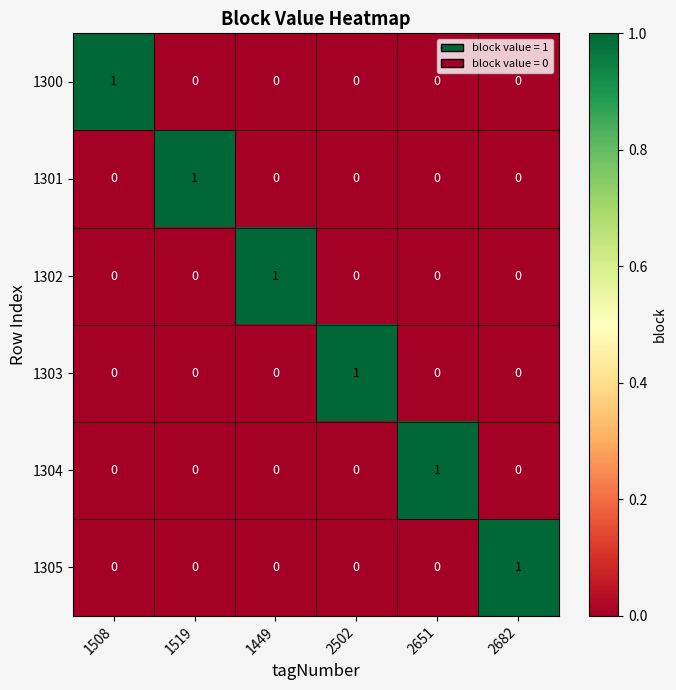

At which label does 1304 reach its peak?

2651